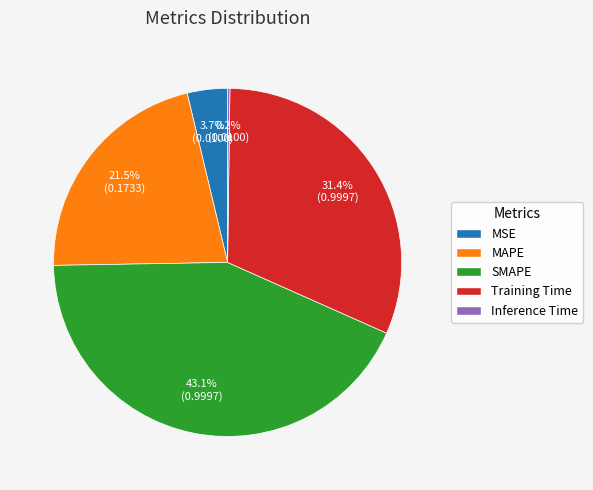

What percentage is NOT represented by SMAPE?

56.9%